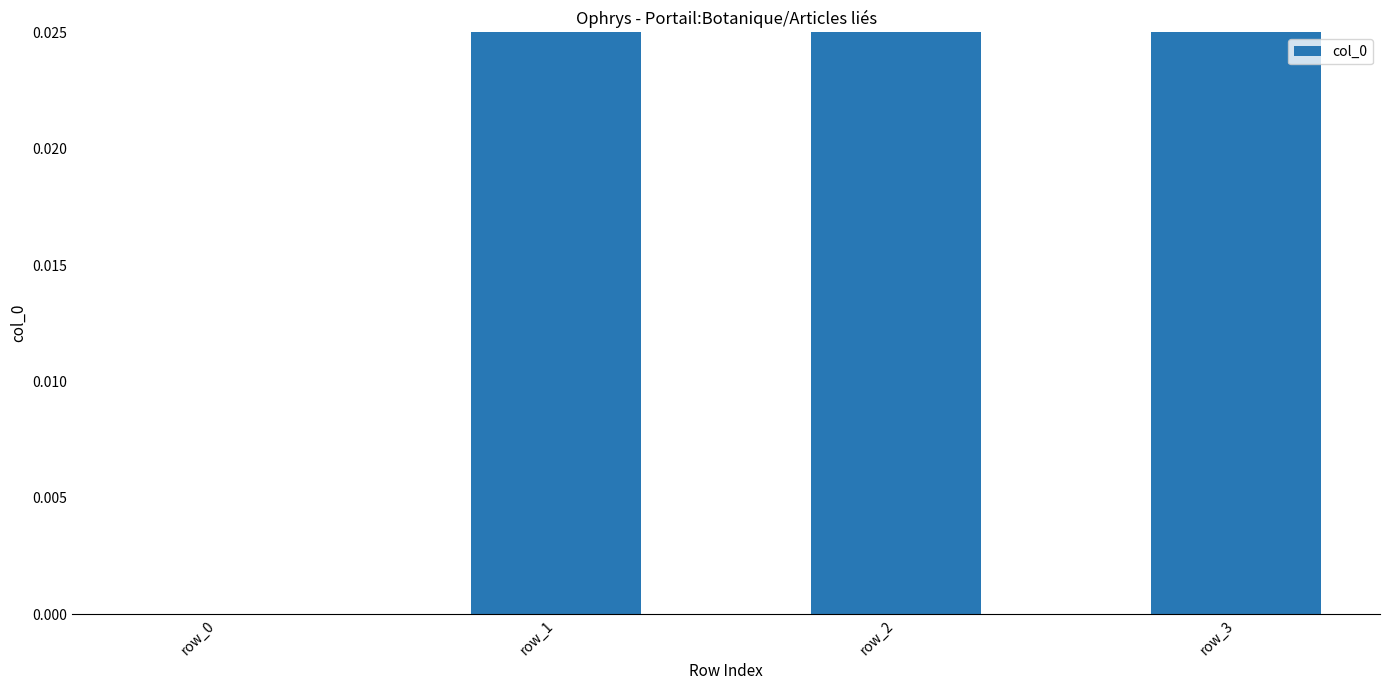

Which category has the highest value across all series?

row_3